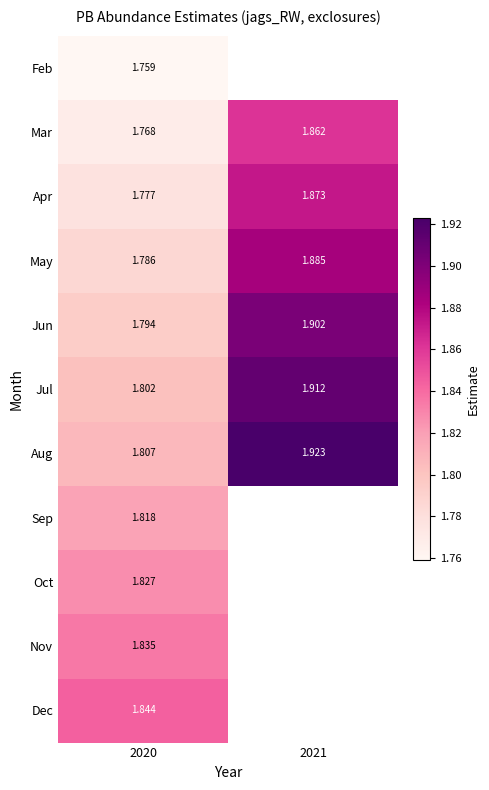

The Apr series shows 1.8 at 2020. True or false?

True